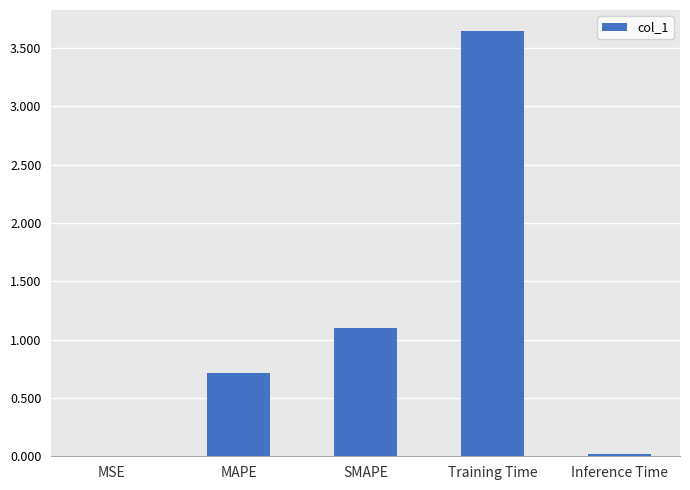

What is the difference between the values at Inference Time and SMAPE?

1.1